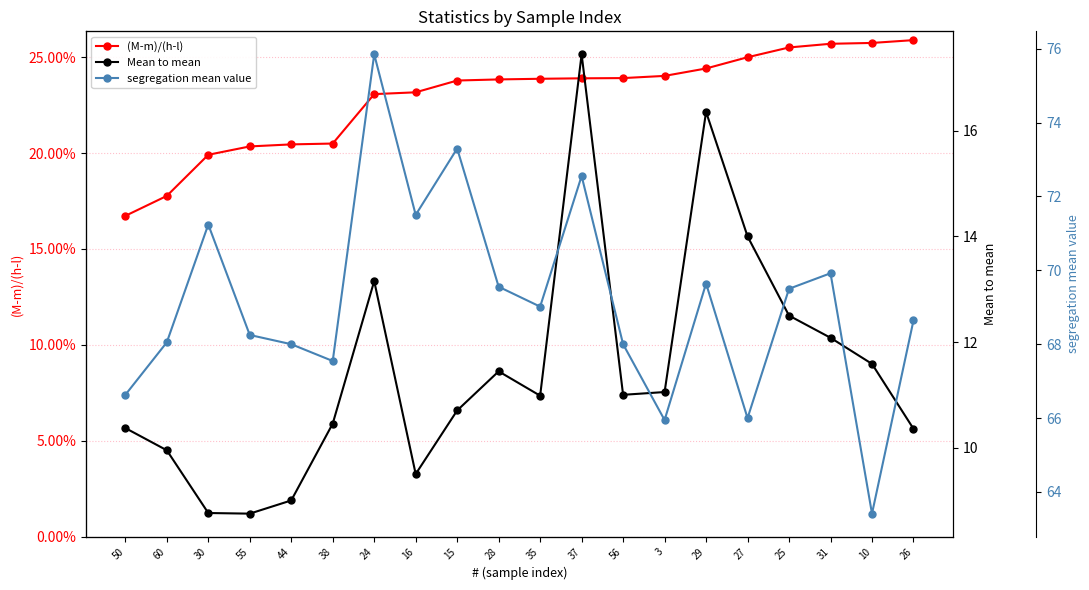

What position from the right is 29?

6